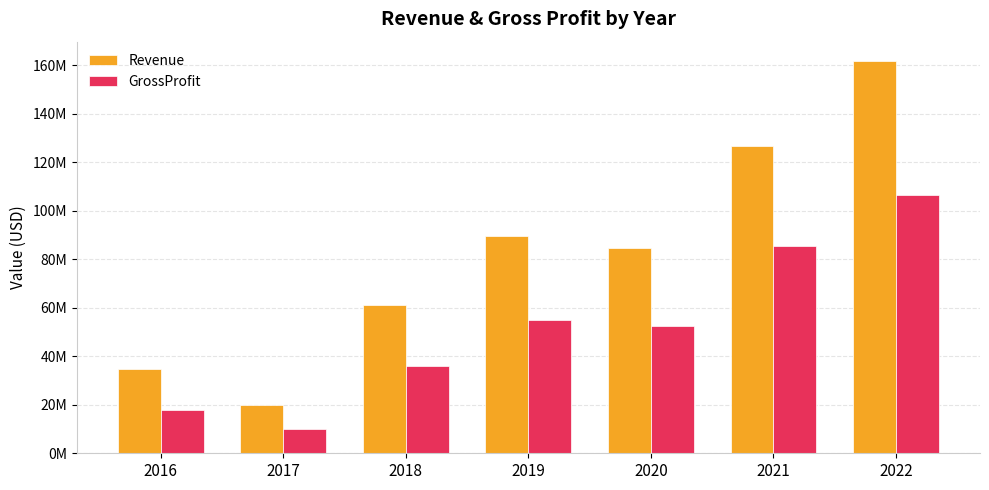

Are the bars grouped side by side (vs. stacked)?

Yes